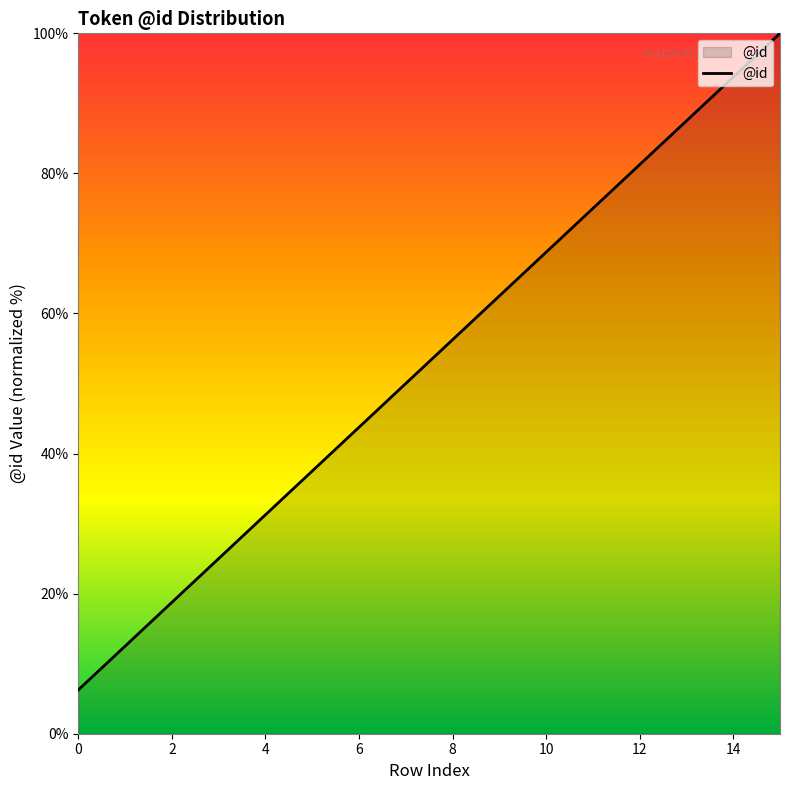

How many distinct data groups are displayed?

1